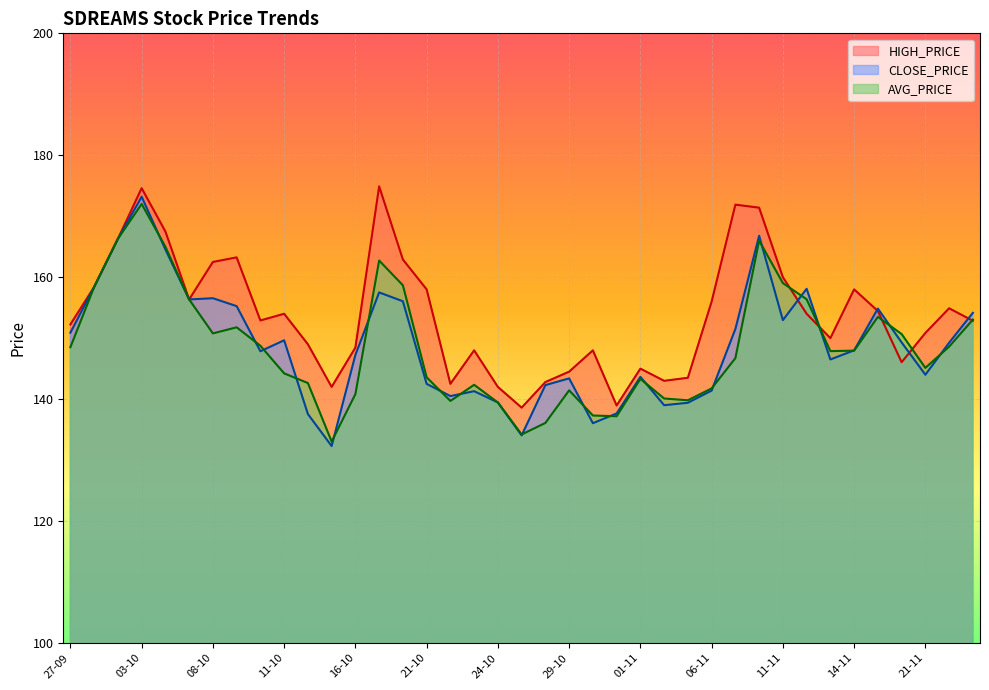

Is it true that HIGH_PRICE equals 154.0 at 11-10?

True